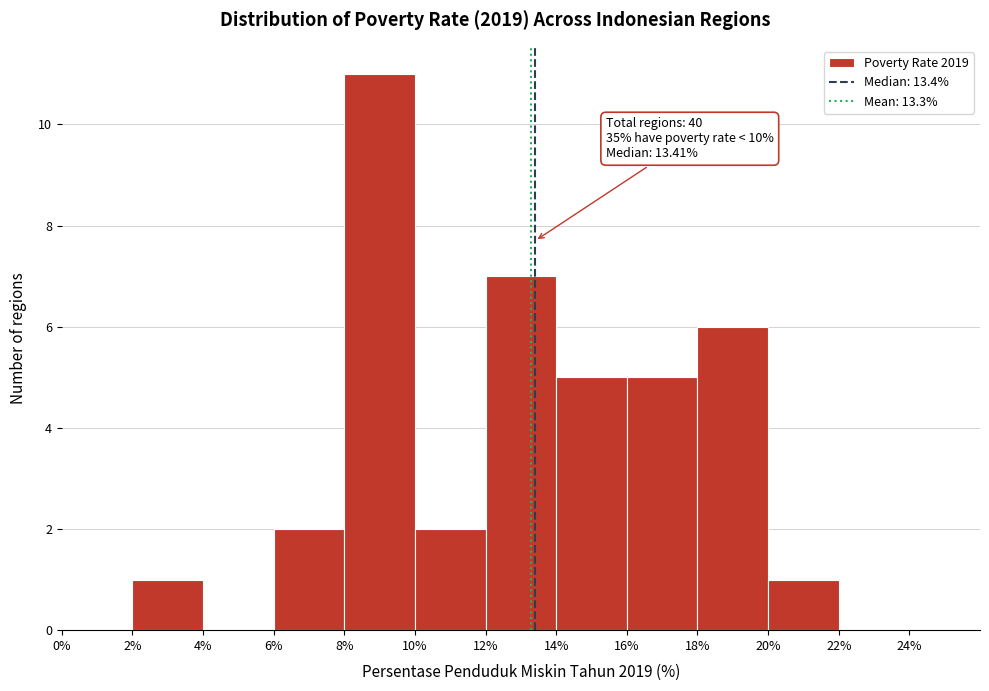

Which range on the x-axis has the tallest bar?

8% to 10%